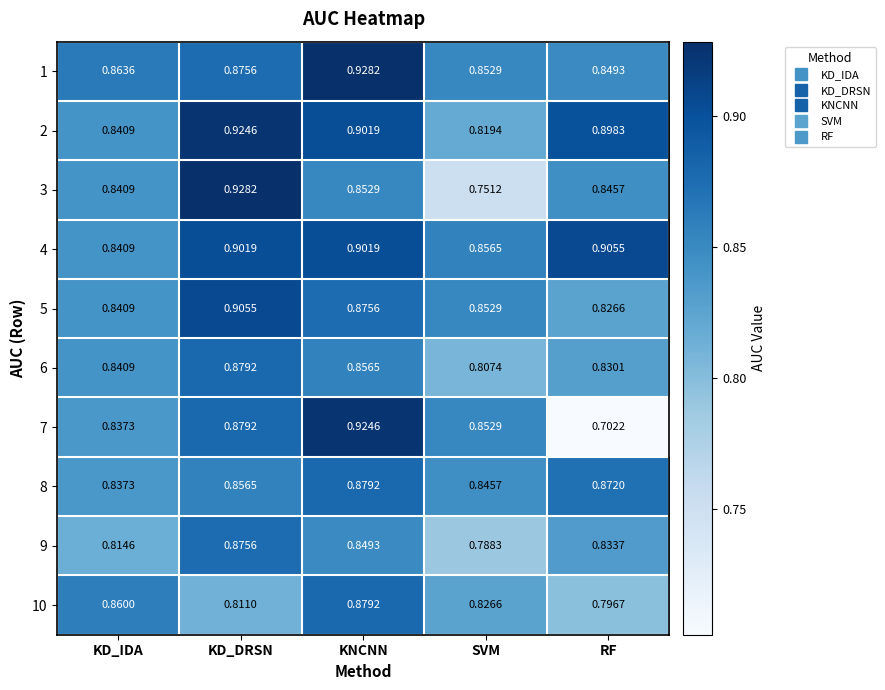

List the labels in order of 5 value, smallest first.

RF, KD_IDA, SVM, KNCNN, KD_DRSN